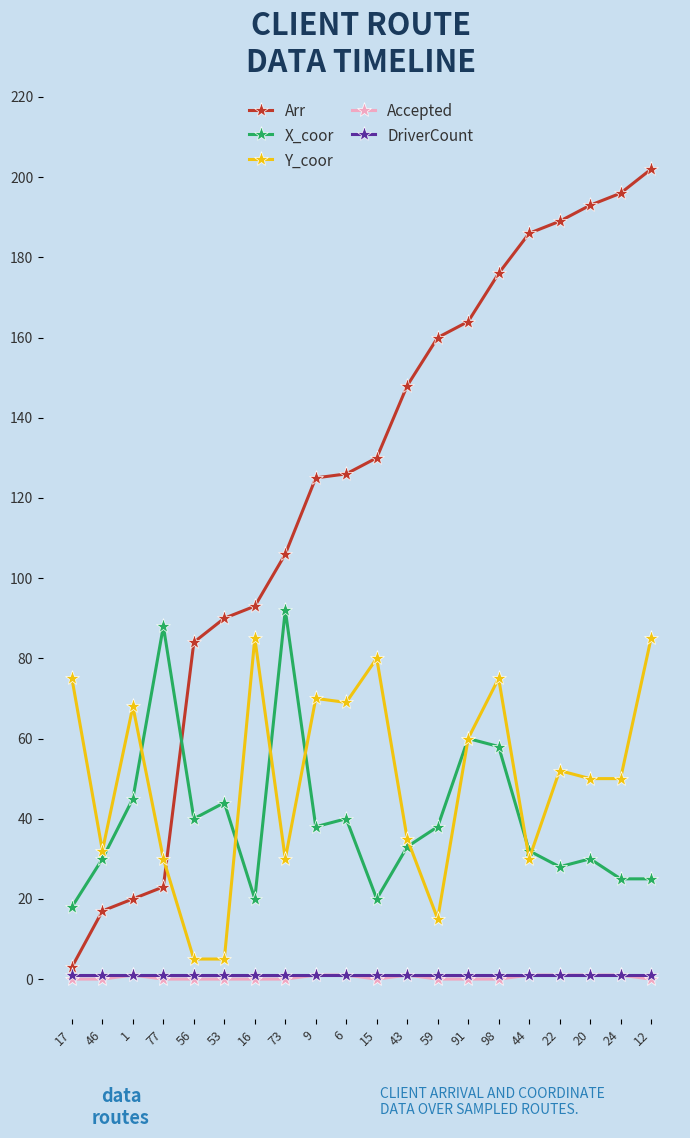

How many distinct data groups are displayed?

5